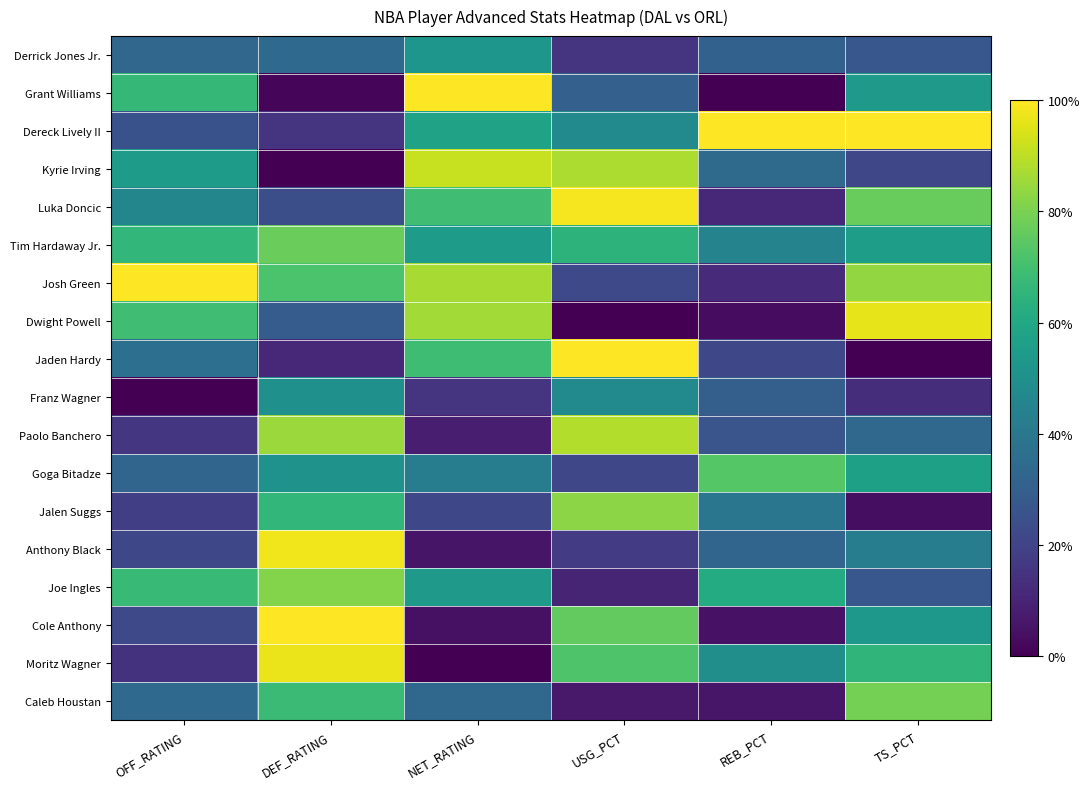

Which series changed the most between DEF_RATING and TS_PCT?

Dereck Lively II